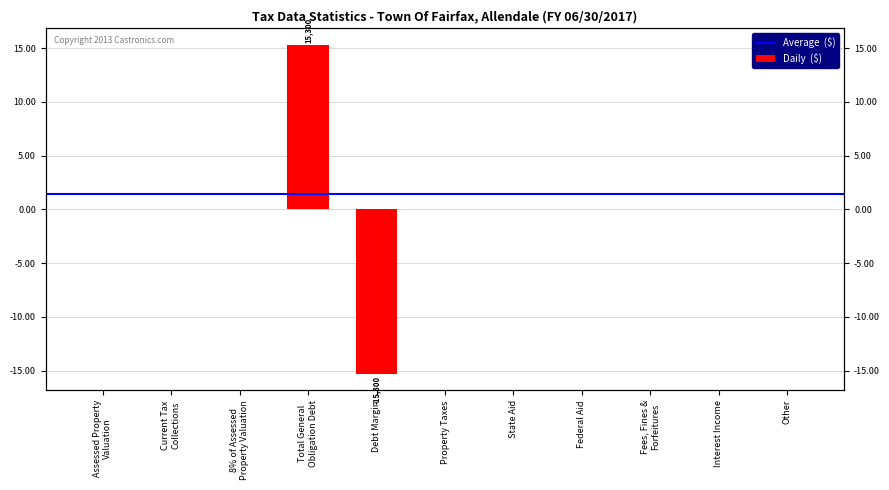

What is the label of the 4th bar from the left?

Total General
Obligation Debt